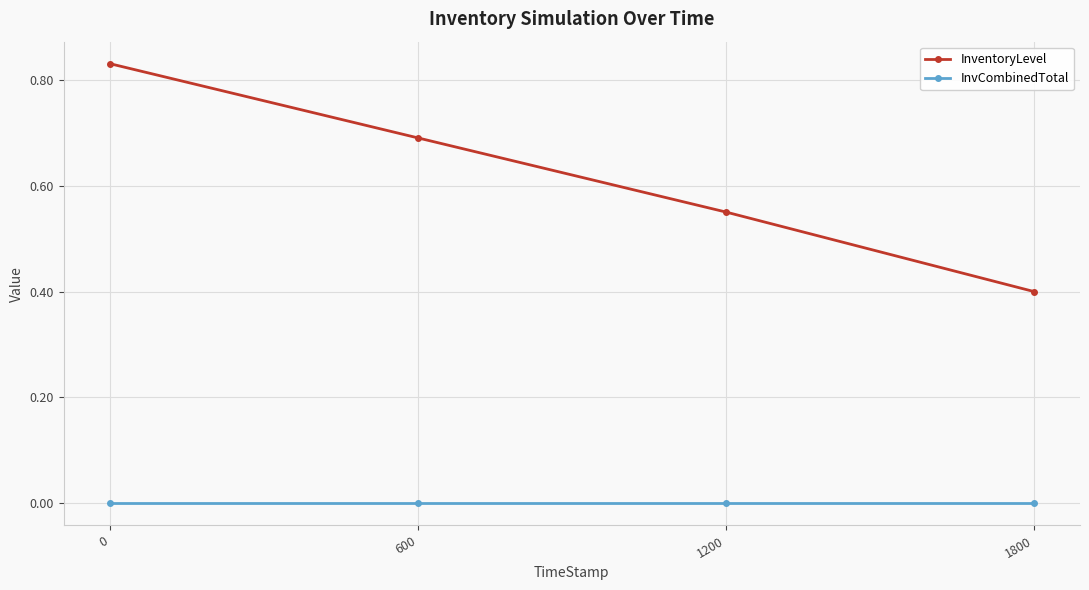

List the labels in order of InventoryLevel value, largest first.

0, 600, 1200, 1800